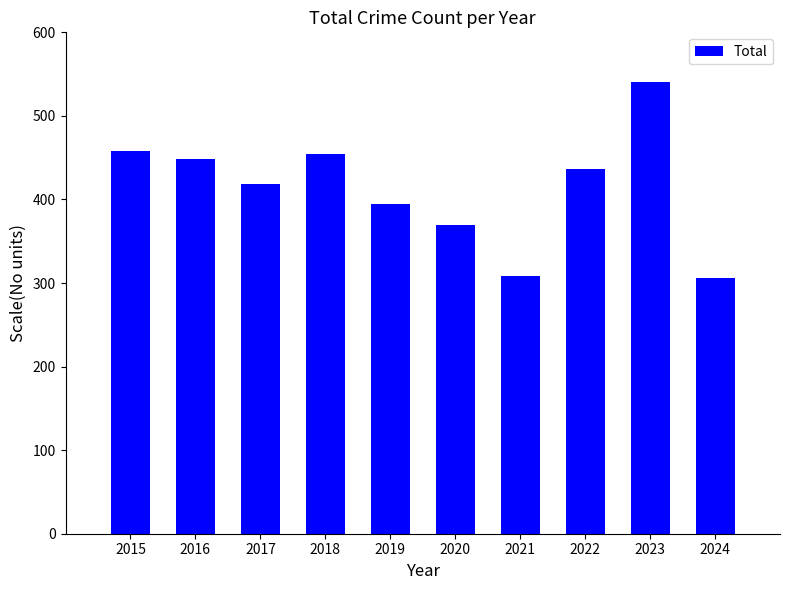

What is the value of the 10th bar from the left?

306